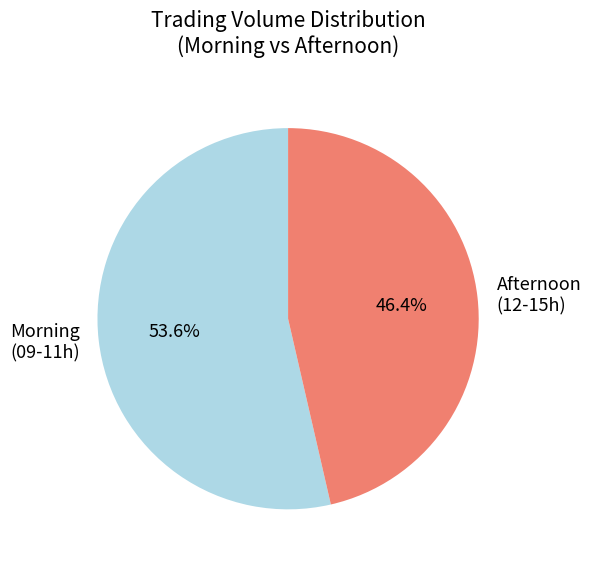

Rank the categories by value from lowest to highest.

Afternoon (12-15h), Morning (09-11h)